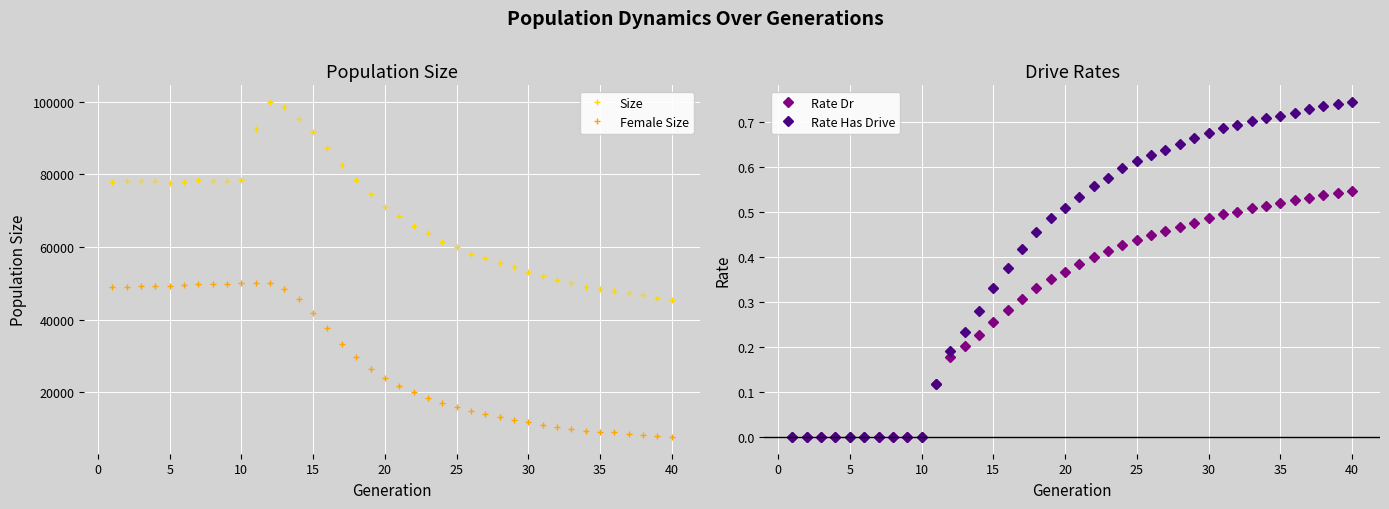

True or false: Female Size has more than 2 interior local peaks.

True